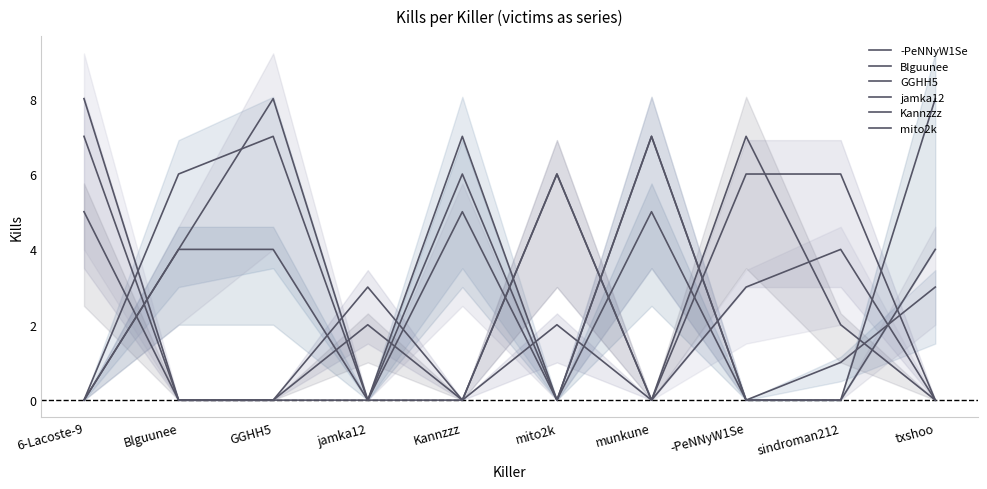

True or false: mito2k and GGHH5 intersect in this chart.

True